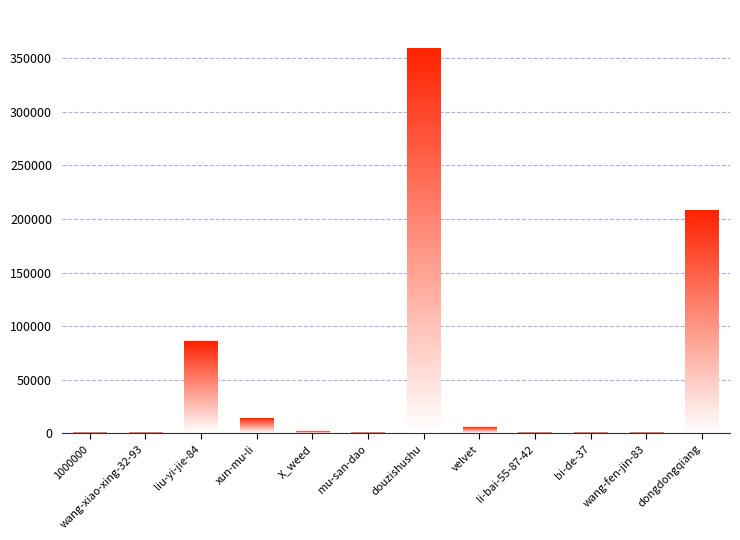

Which has a higher value, dongdongqiang or 1000000?

dongdongqiang